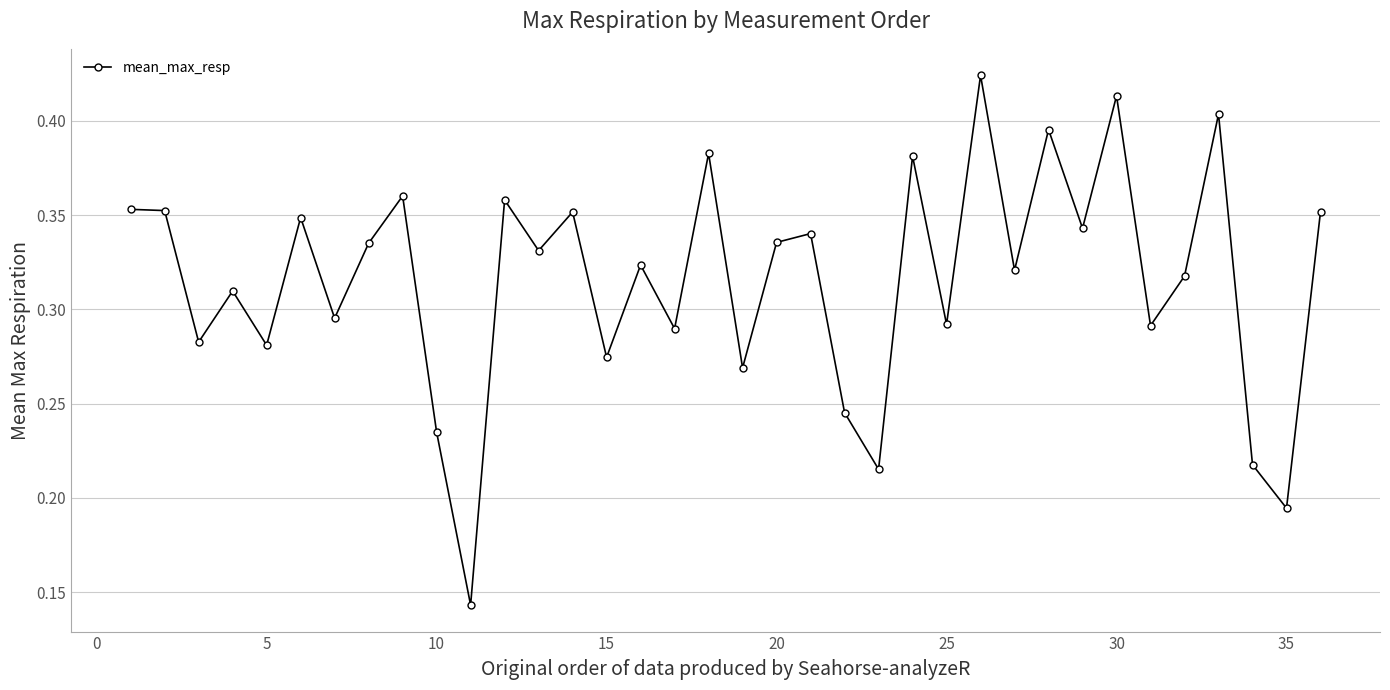

True or false: the data has more than 2 interior local peaks.

True